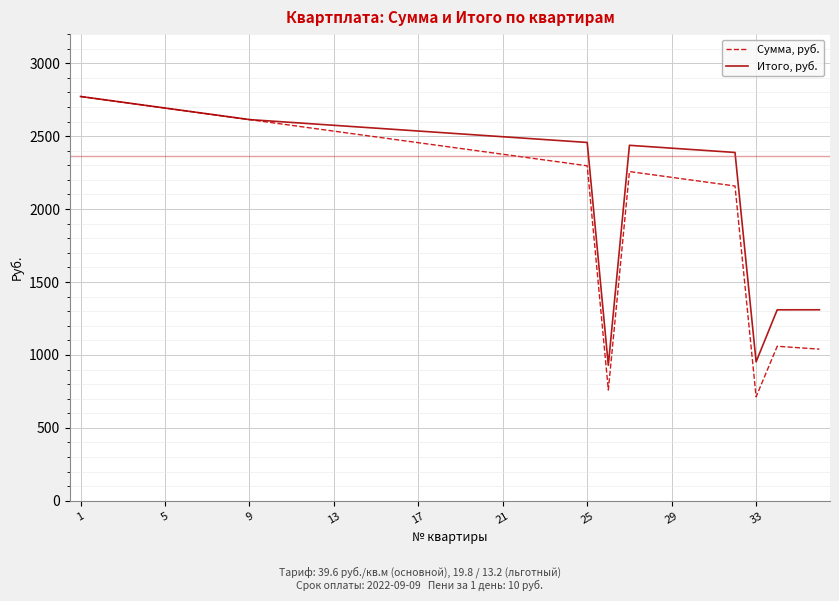

List the series in order of their overall mean, lowest first.

Сумма, руб., Итого, руб.